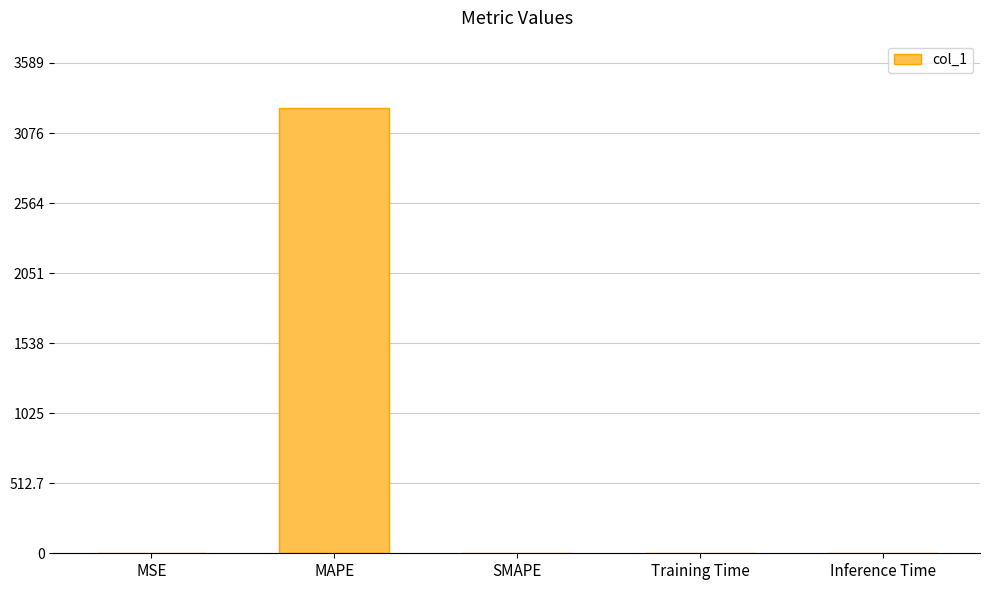

What is the change in value from MSE to Training Time?

-0.4